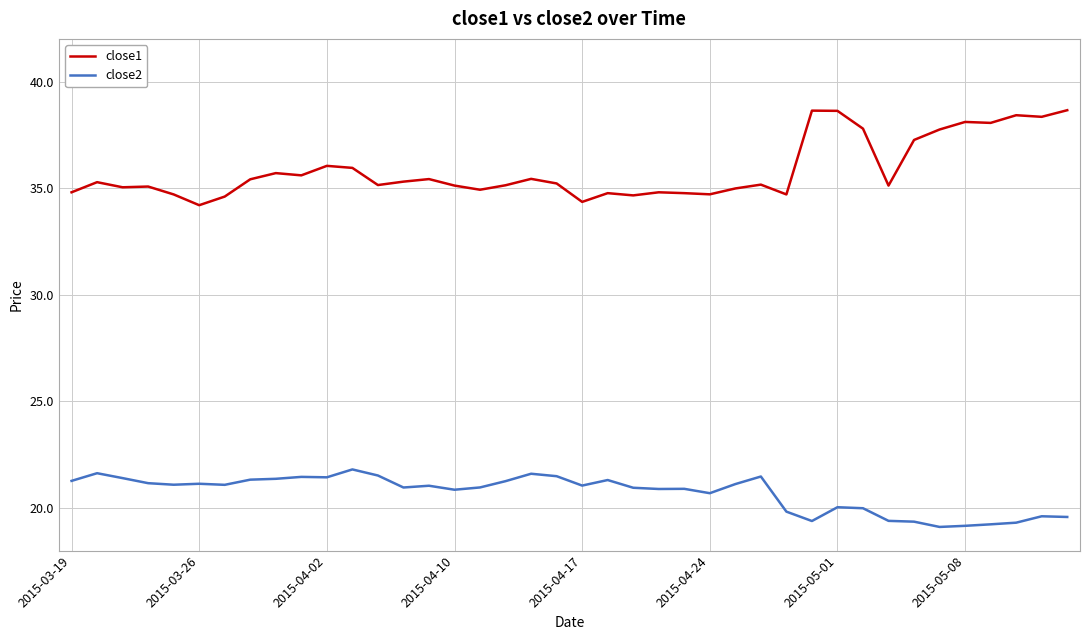

What is the difference between the maximum and minimum values in the close2 series?

2.7